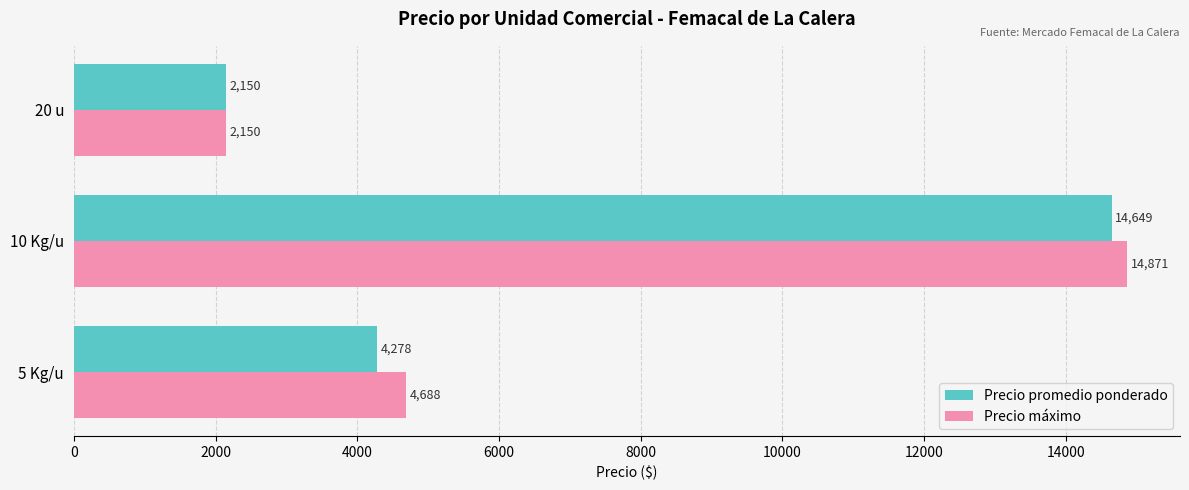

What is the sum of all Precio máximo values?

21709